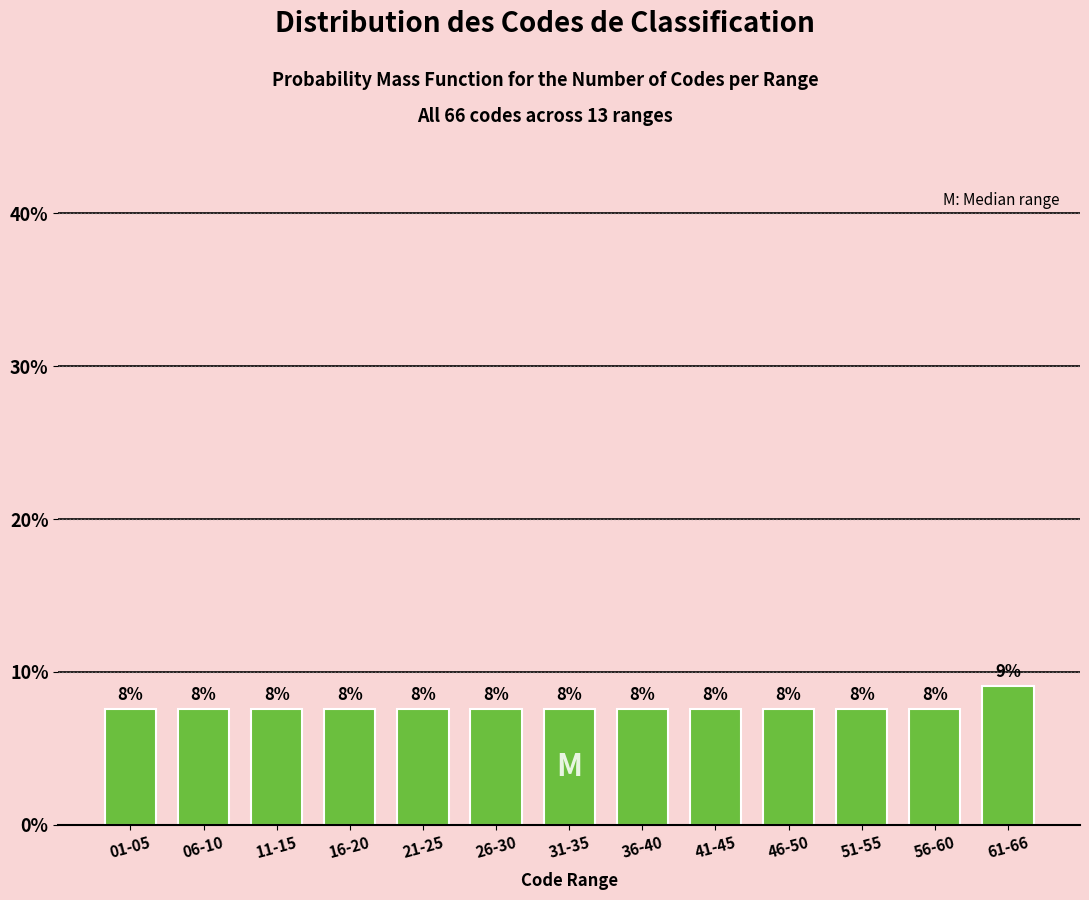

Does the chart contain any negative values?

No